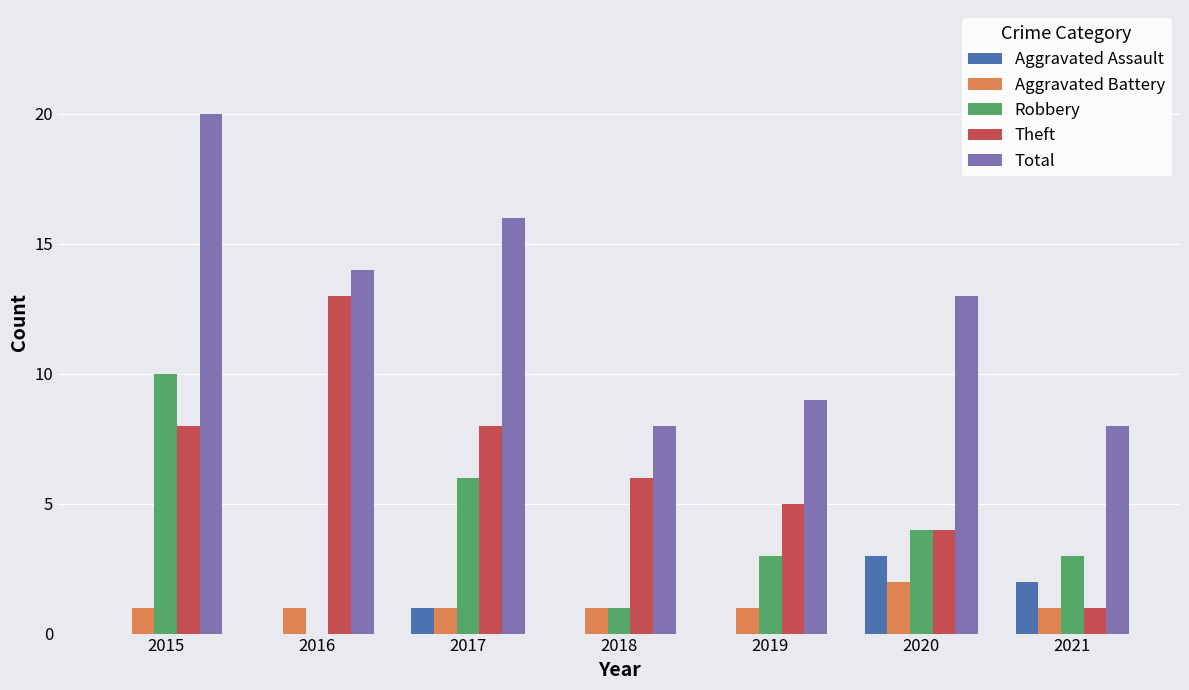

Are the bars grouped side by side (vs. stacked)?

Yes